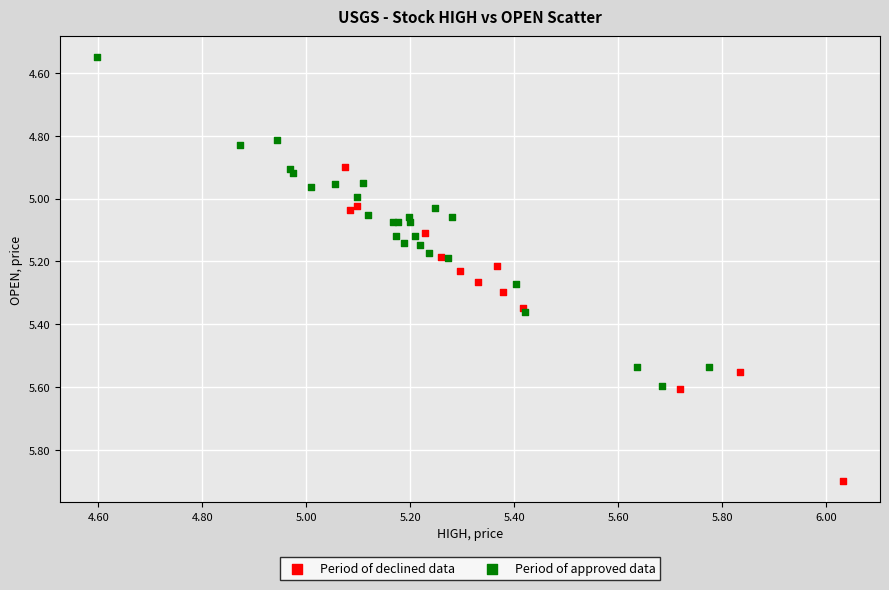

Which series reaches the minimum Y coordinate?

Period of approved data